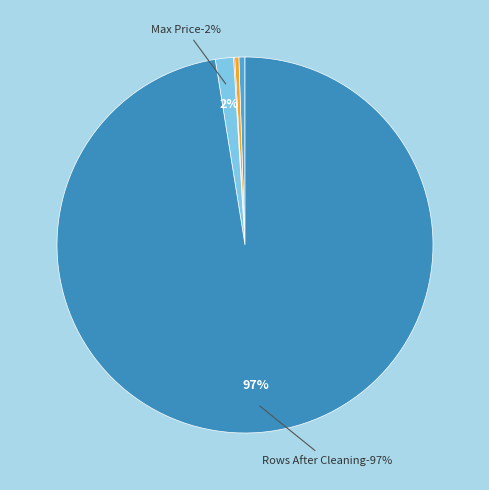

Do Min Price and Max Price together represent more than half of the pie?

No